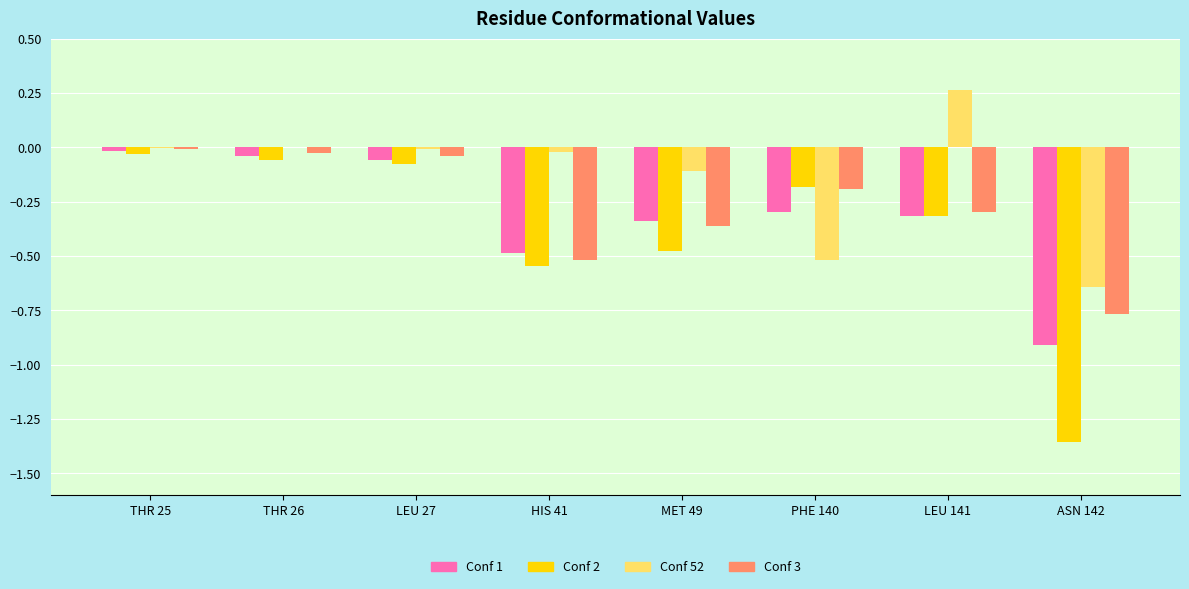

Which series has the largest total across all categories?

Conf 52